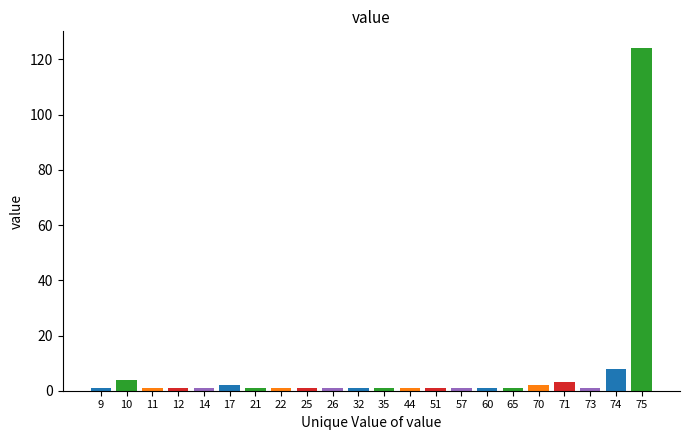

Reading left to right, extract all data points from this chart.

9=1	10=4	11=1	12=1	14=1	17=2	21=1	22=1	25=1	26=1	32=1	35=1	44=1	51=1	57=1	60=1	65=1	70=2	71=3	73=1	74=8	75=124